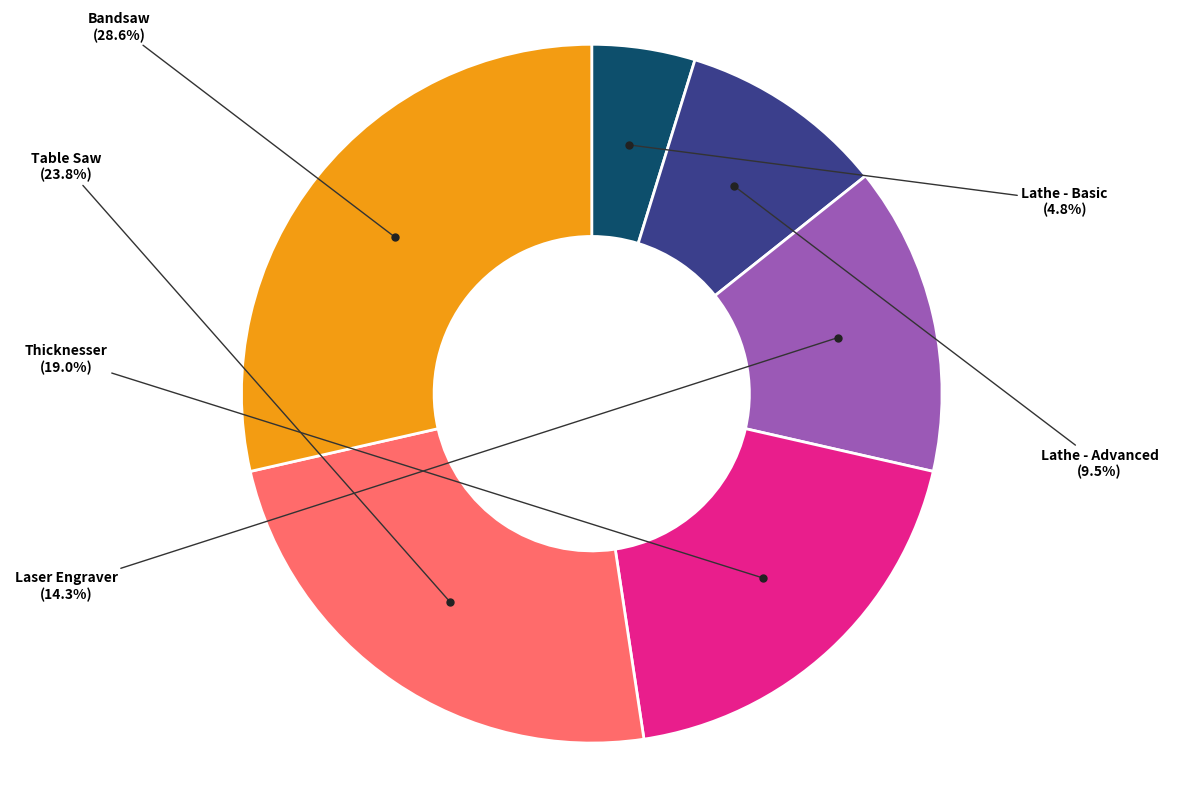

How many segments does this pie chart have?

6